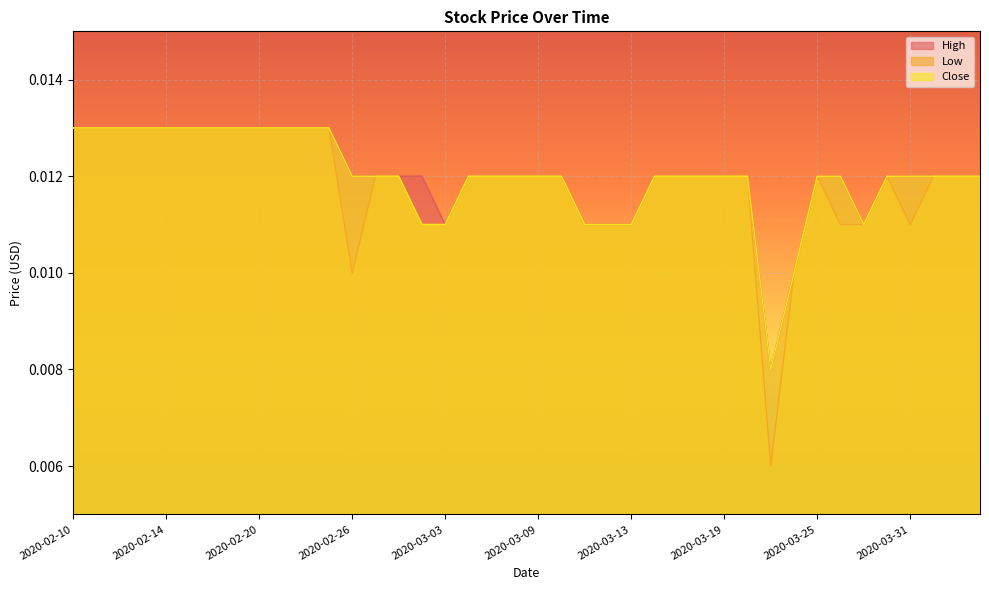

At how many categories does at least one series exceed 0?

40